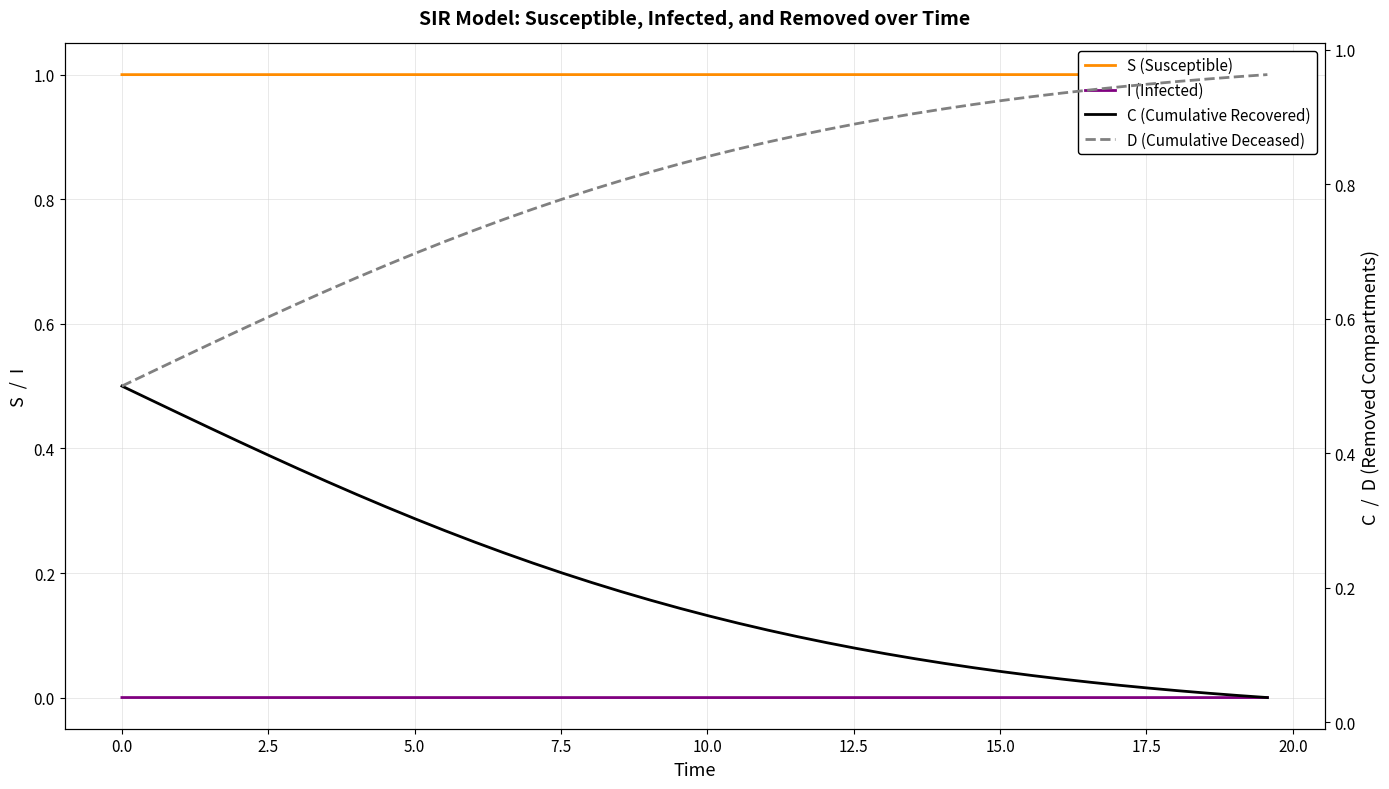

True or false: S (Susceptible) and I (Infected) cross at least once.

False